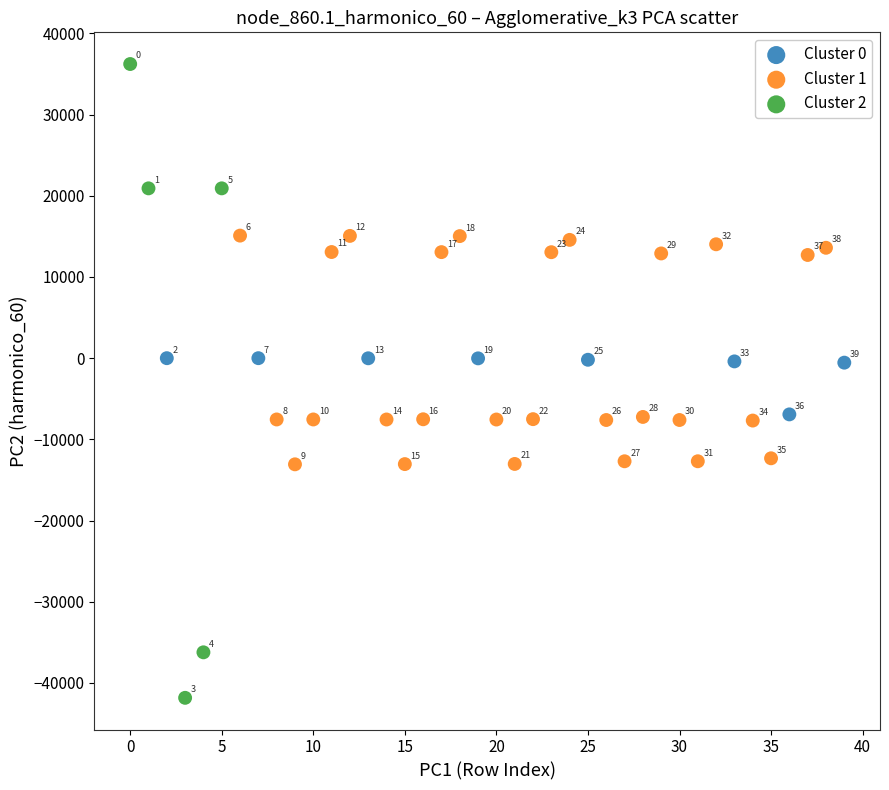

Which series contains the highest Y value?

Cluster 2